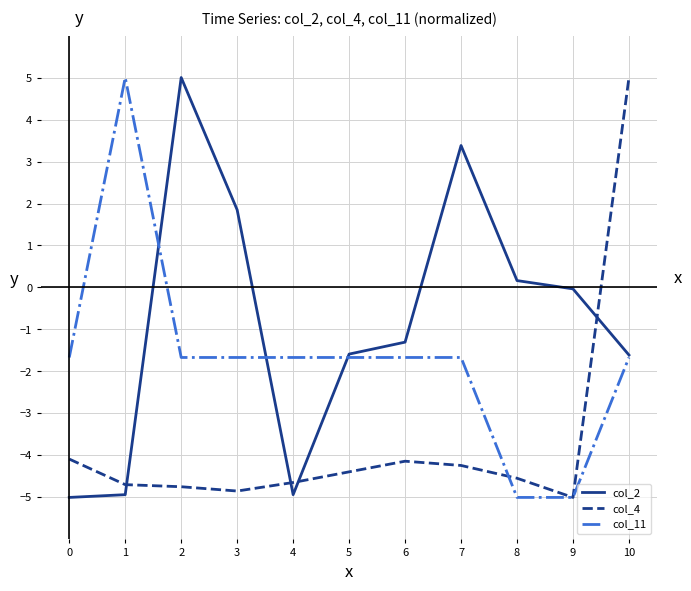

What is the difference between the highest and lowest values at 5?

2.8